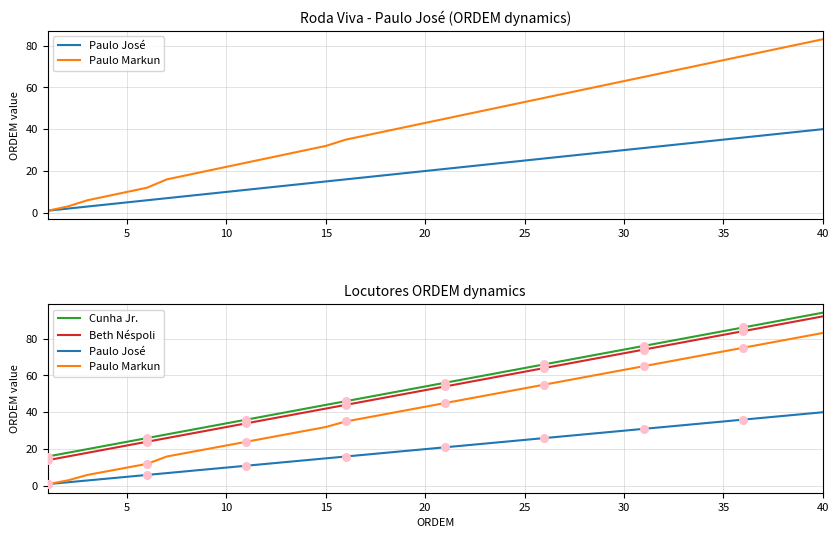

Is the value of Beth Néspoli at 25 greater than the value of Cunha Jr. at 28?

No